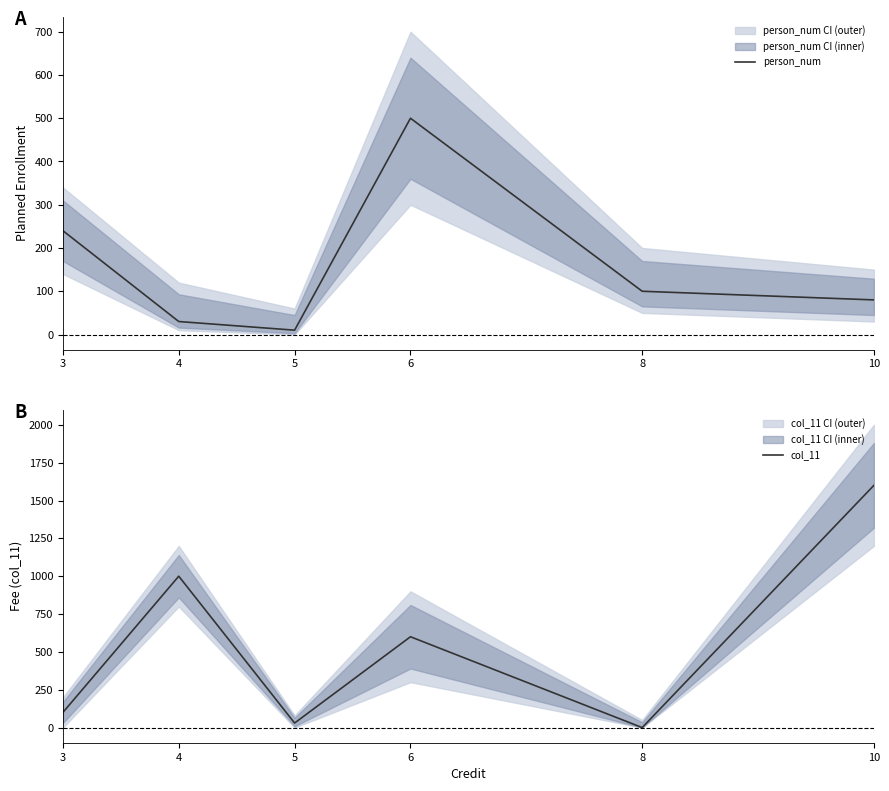

At which label does col_11 reach its minimum?

8